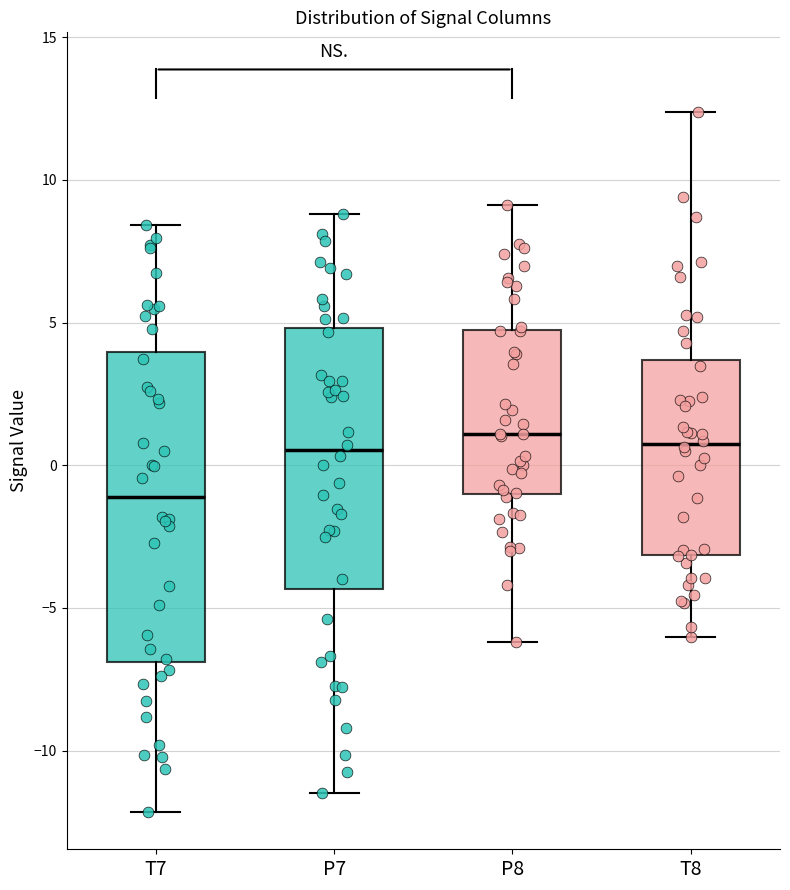

Reading left to right, read every box against the y-axis: the position of its median line, the range the box covers, and the ends of its whiskers. The values are not printed on the chart, so give them approximately, as read against the axis.

T7: median -1.0, box -7.0 to 4.0, whiskers -12.0 to 8.5
P7: median 0.5, box -4.5 to 5.0, whiskers -11.5 to 9.0
P8: median 1.0, box -1.0 to 5.0, whiskers -6.0 to 9.0
T8: median 1.0, box -3.0 to 3.5, whiskers -6.0 to 12.5